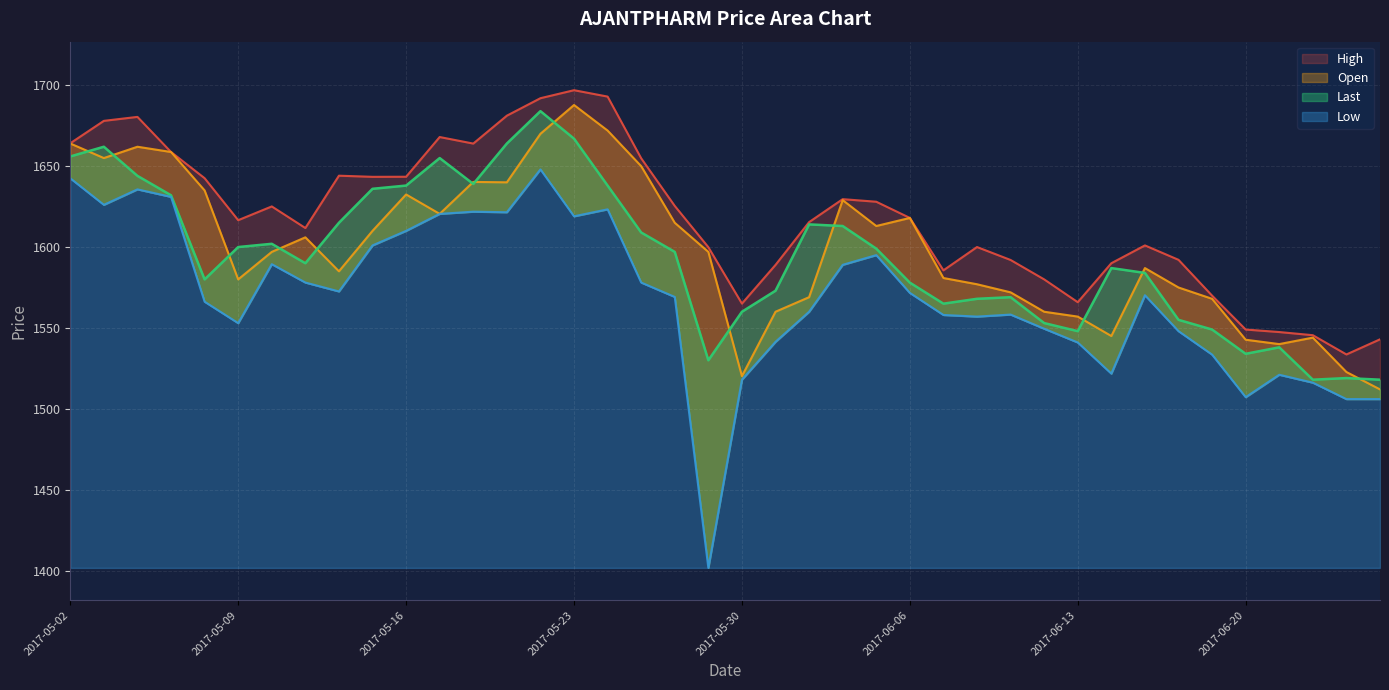

Where does the Low series first go above 1570?

2017-05-02